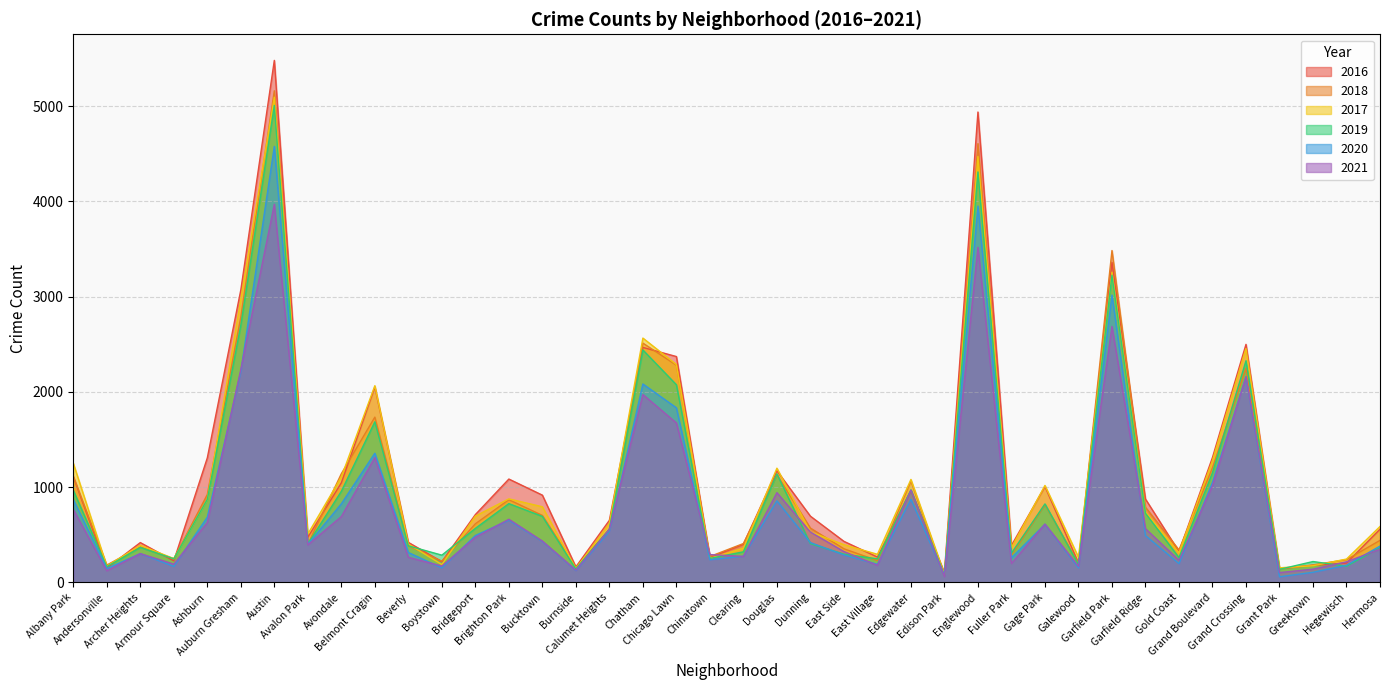

What are all the series names shown in the legend?

2016, 2018, 2017, 2019, 2020, 2021